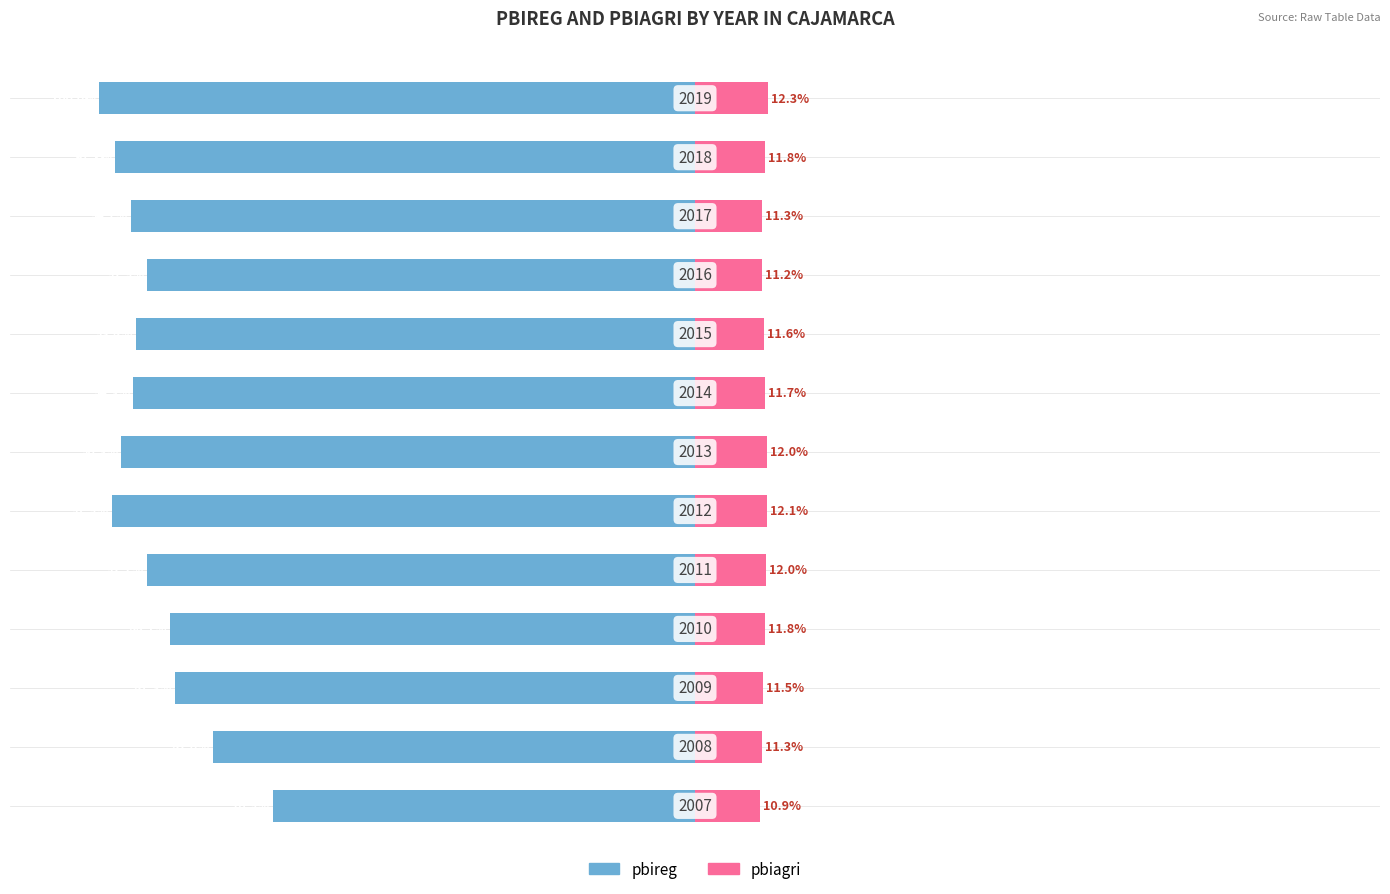

Reading left to right, transcribe all the data shown in this chart.

pbireg: -70.9	-81.0	-87.3	-88.1	-92.1	-97.9	-96.3	-94.3	-93.8	-91.9	-94.7	-97.3	-100.0
pbiagri: 10.9	11.3	11.5	11.8	12.0	12.1	12.0	11.7	11.6	11.2	11.3	11.8	12.3